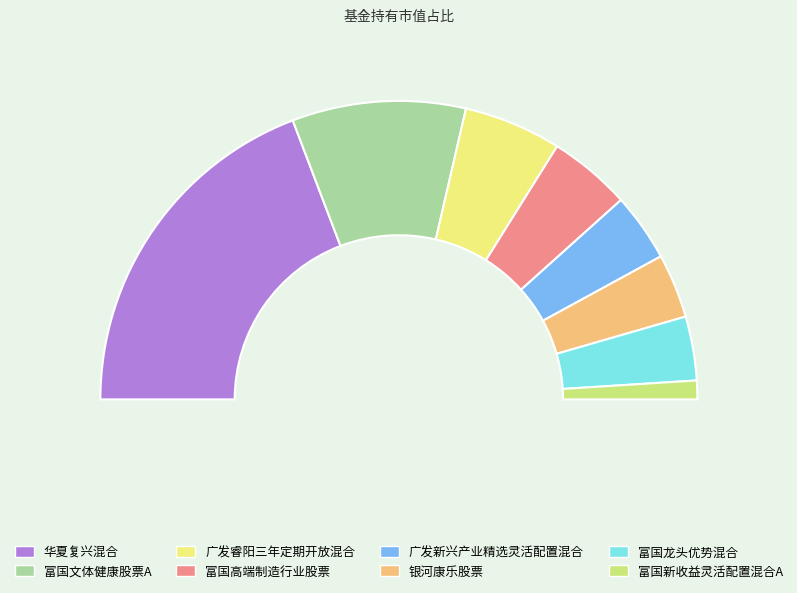

Is the sum of 富国高端制造行业股票 and 银河康乐股票 greater than half?

No